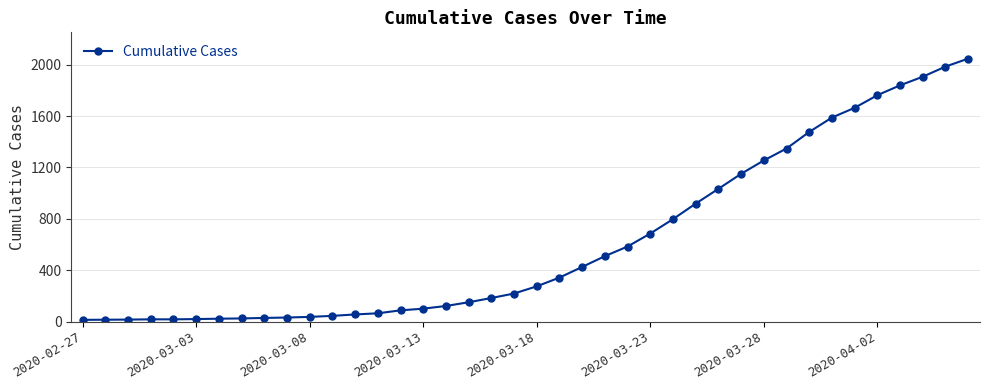

What is the maximum value shown in the chart?

2047